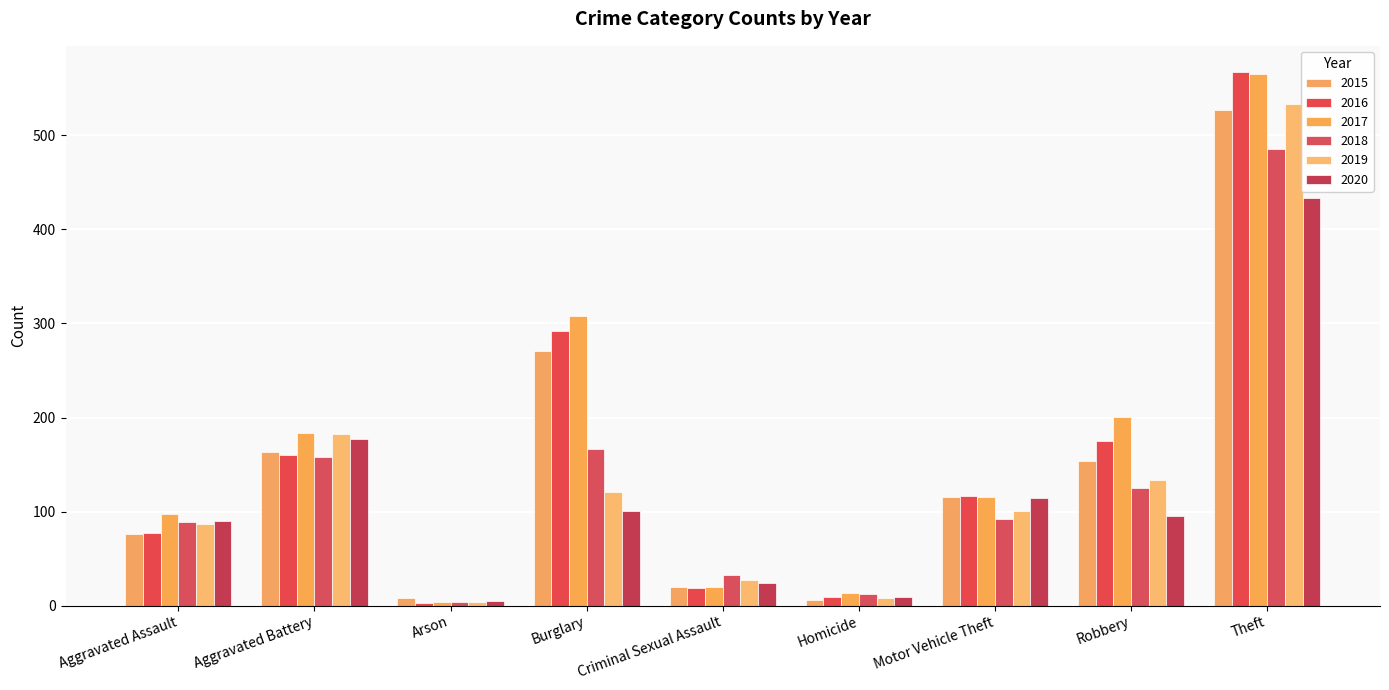

What is the value of the 2017 bar at the 5th from the left?

20